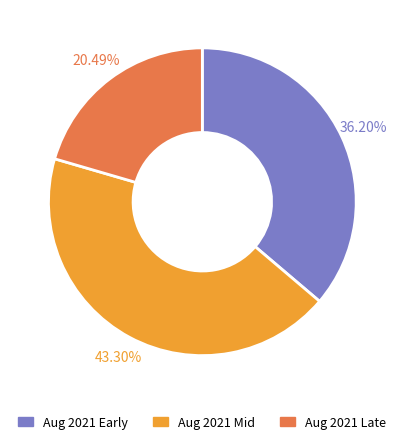

Is there a majority slice in this chart?

No